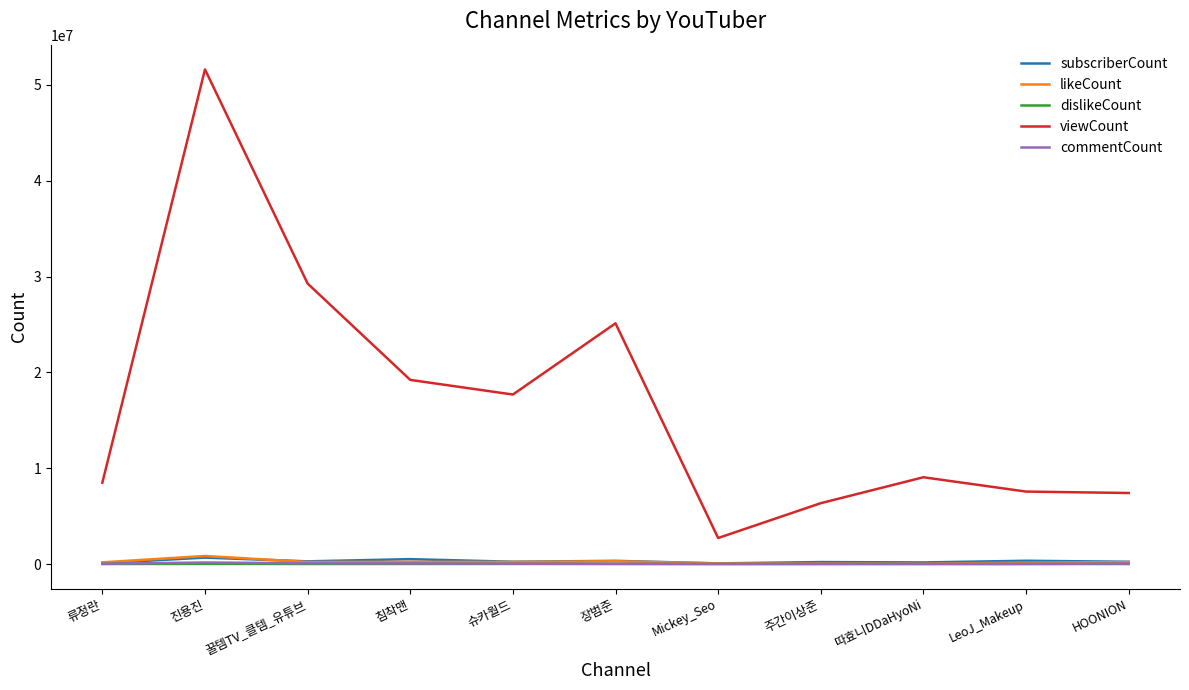

At which category is the sum across all series the highest?

진용진